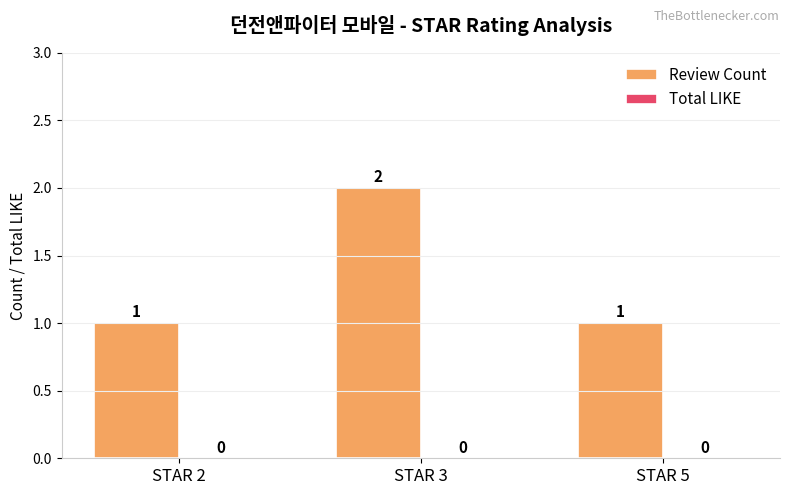

Is it true that the value at STAR 2 is 1?

True